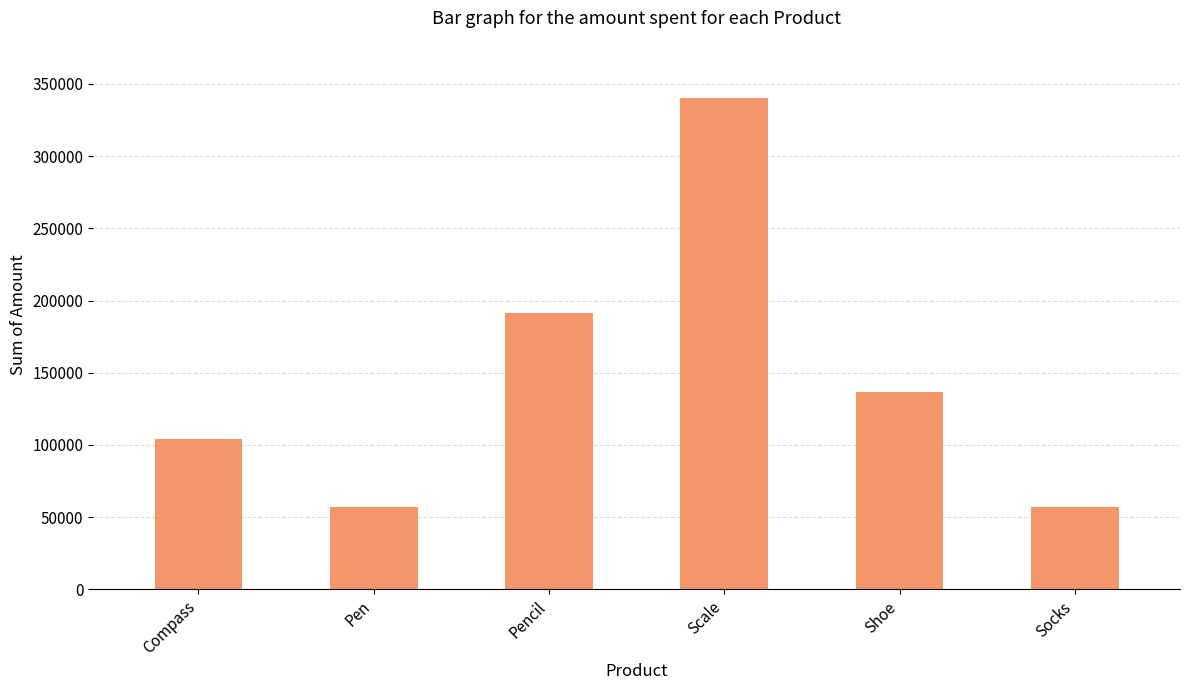

What position from the right is Shoe?

2